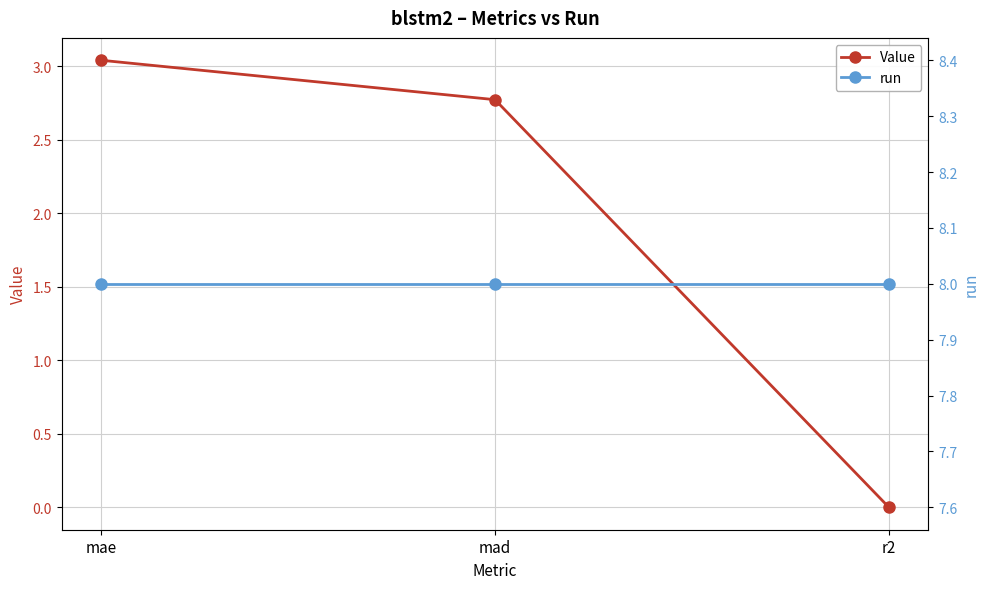

How many data points in Value are less than 2?

1